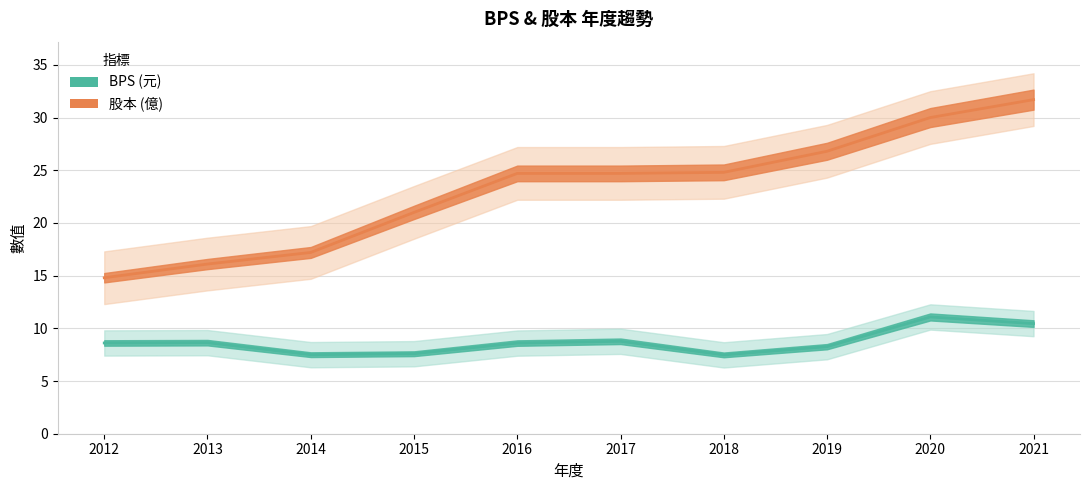

What is the total value across all series at 2021?

42.1